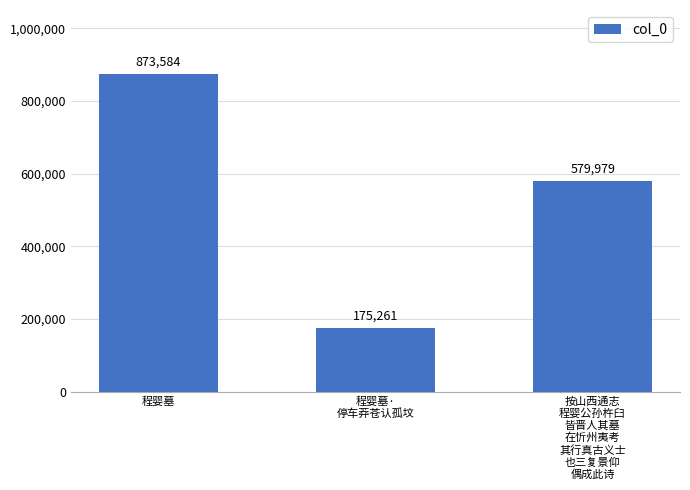

What is the change in value from 程婴墓 to 按山西通志
程婴公孙杵臼
皆晋人其墓
在忻州夷考
其行真古义士
也三复景仰
偶成此诗?

-293605